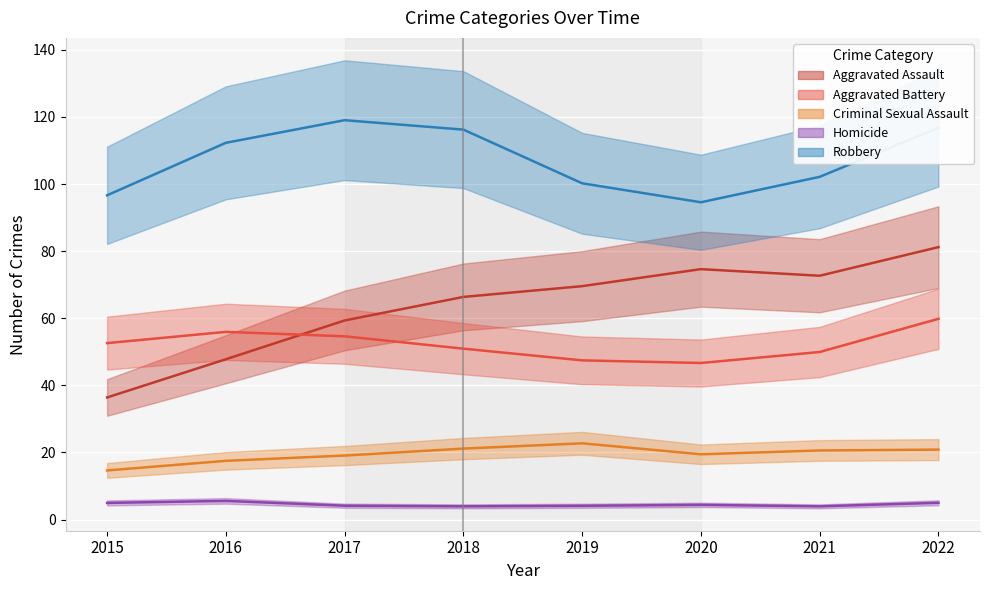

Between which two adjacent categories do Aggravated Assault and Aggravated Battery first intersect?

2016 and 2017